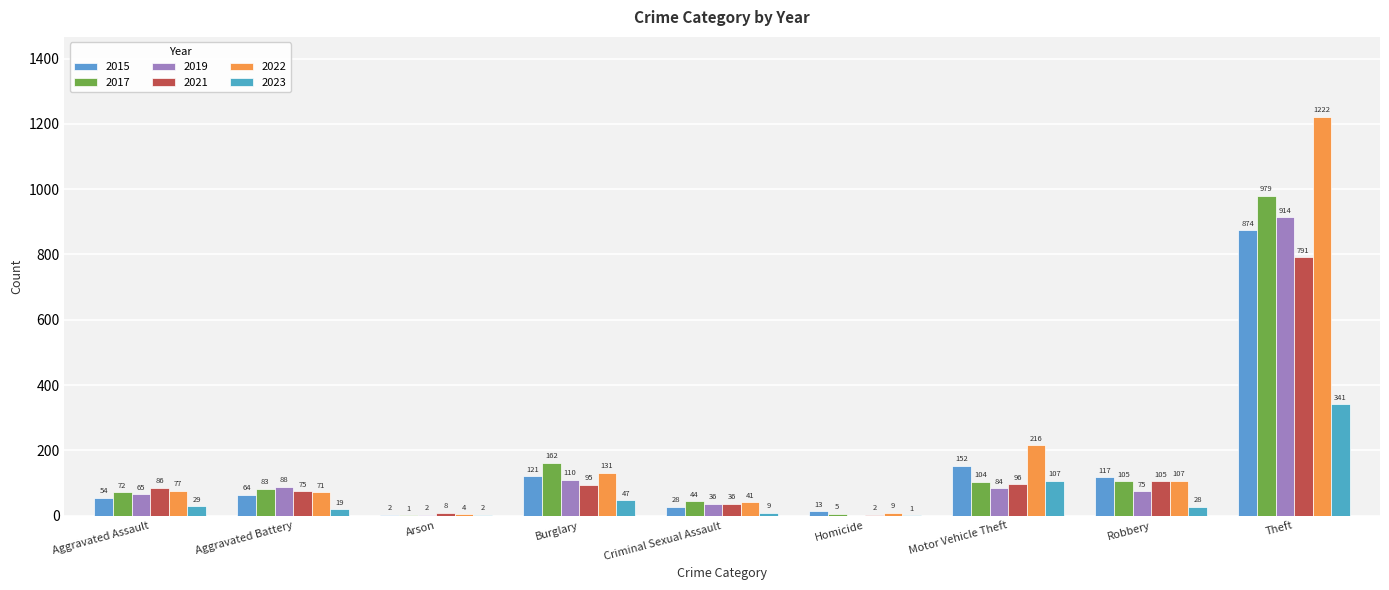

At which category is the sum across all series the highest?

Theft